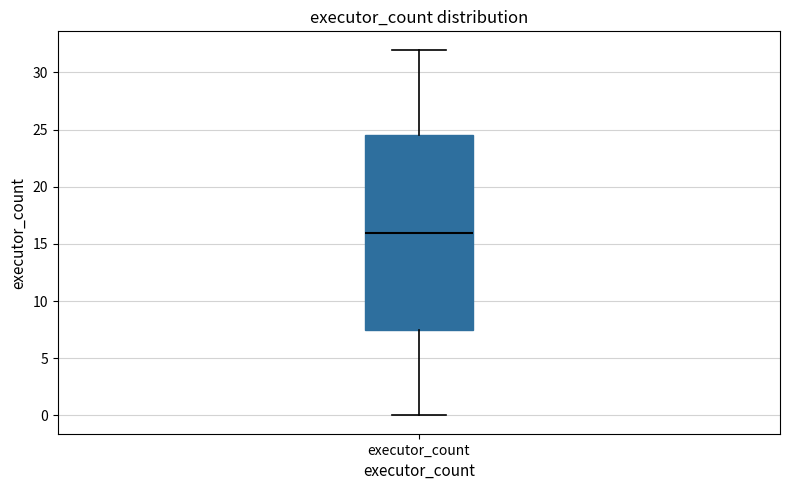

Where is the lower edge of the box for executor_count on the y-axis? The values are not printed on the chart, so give them approximately, as read against the axis.

7.5